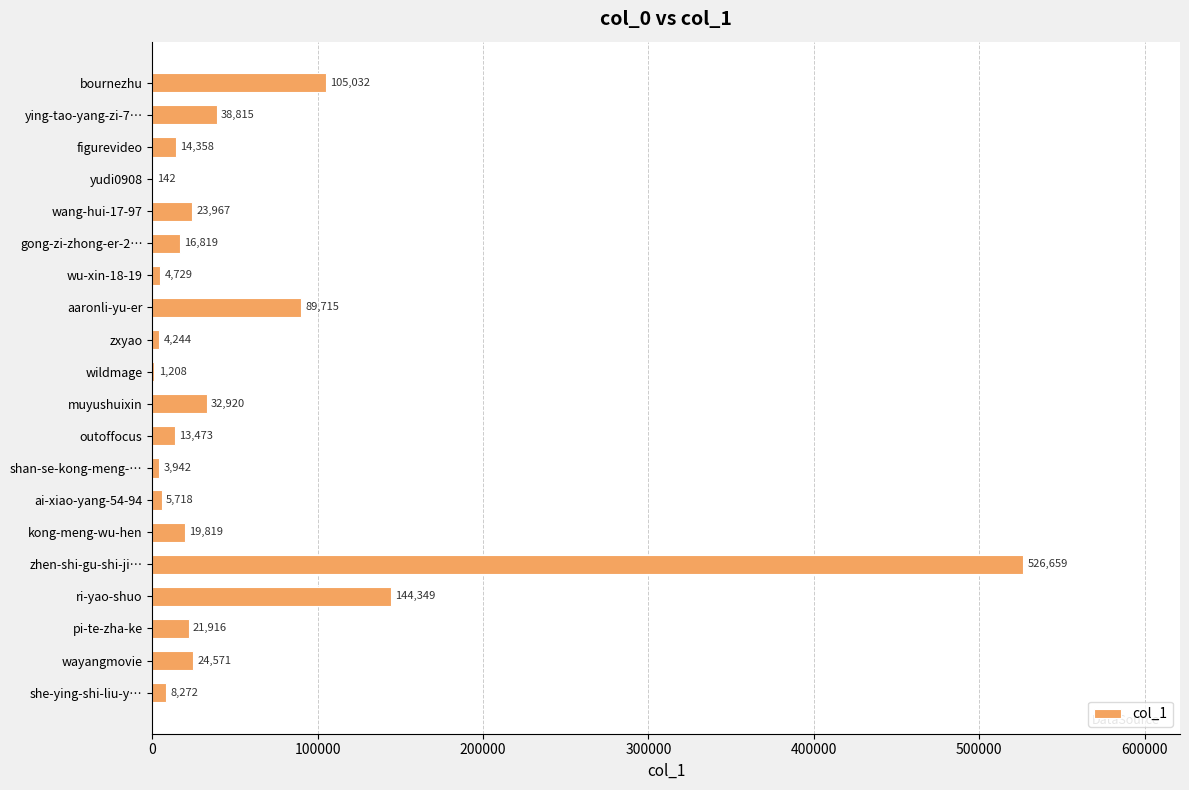

The chart shows a value of 89715 at aaronli-yu-er. True or false?

True